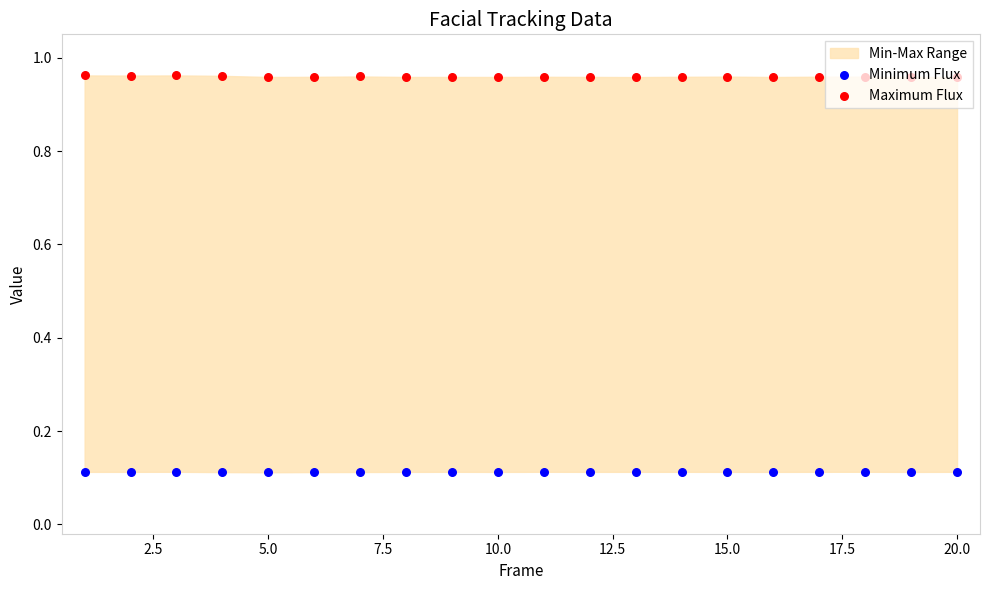

Which series has the largest Y range (max minus min)?

Maximum Flux